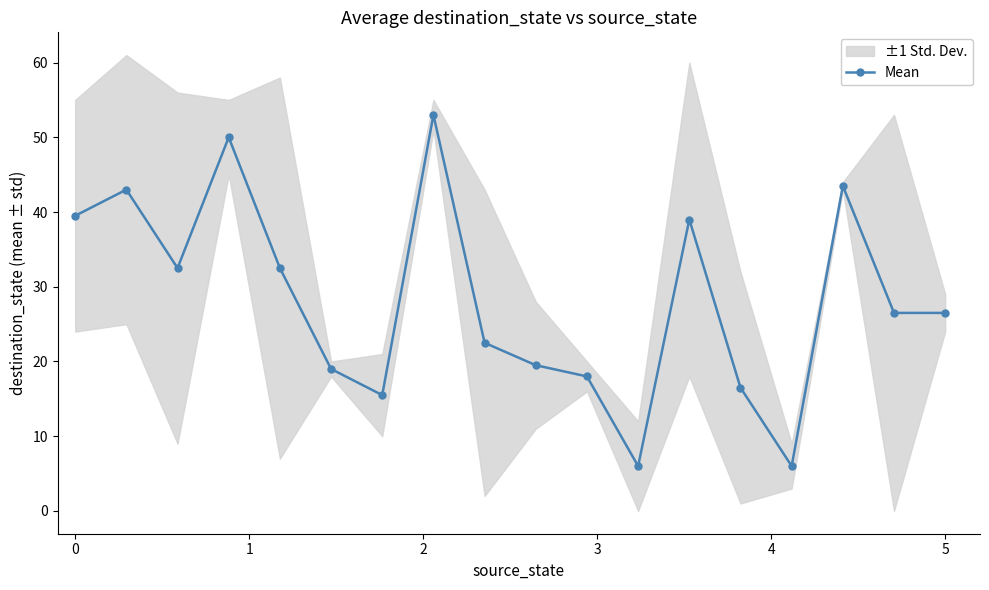

What is the lowest value of the Mean series?

6.0